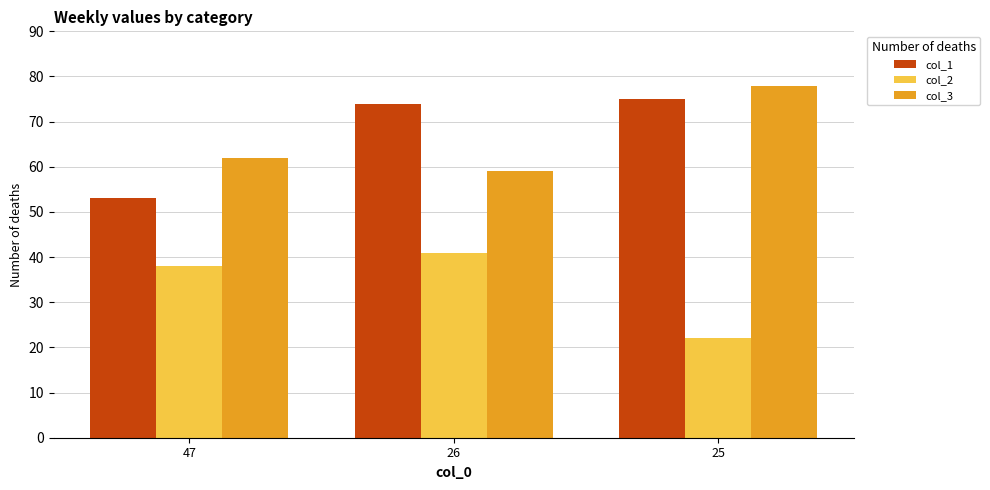

How many data points does each series have?

3